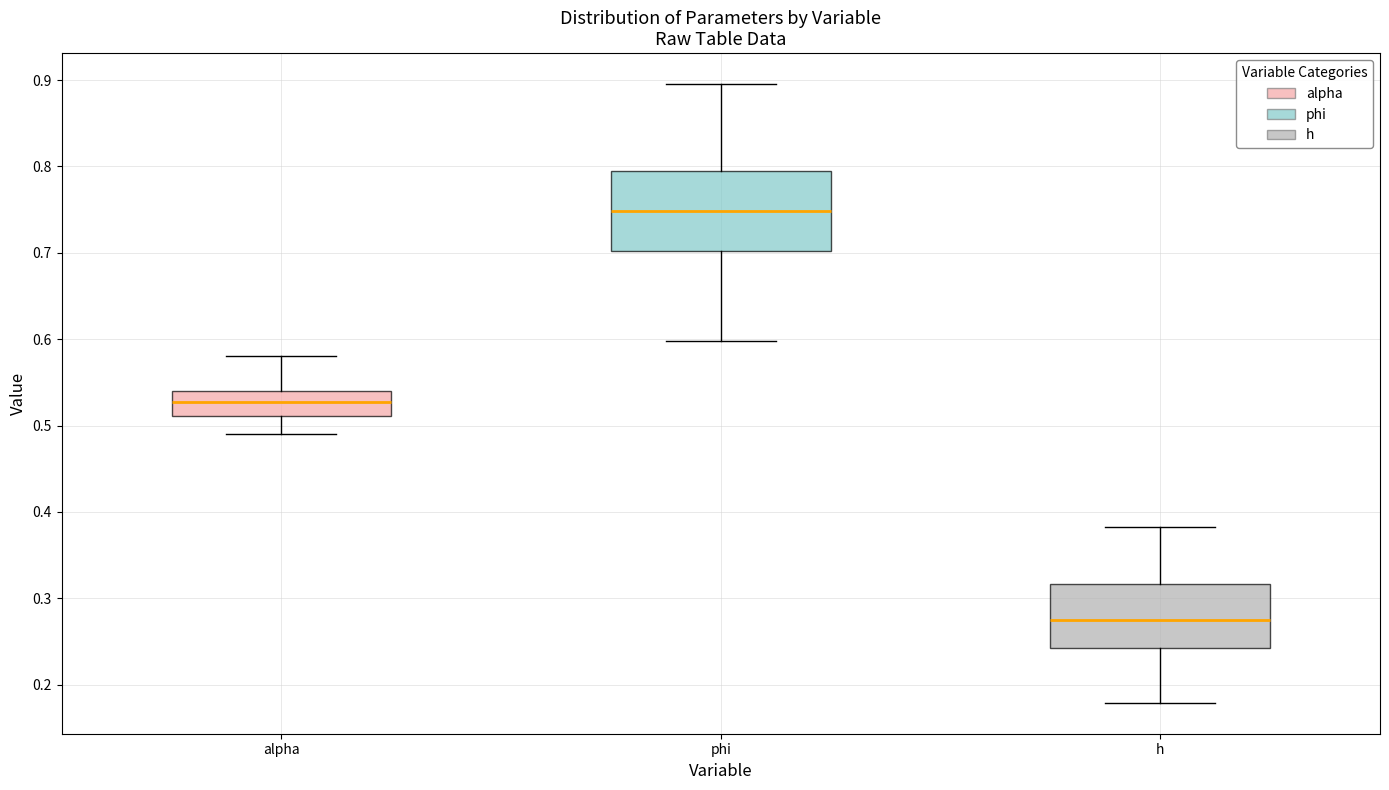

Comparing the boxes themselves (not the whiskers), which one is the tallest?

phi